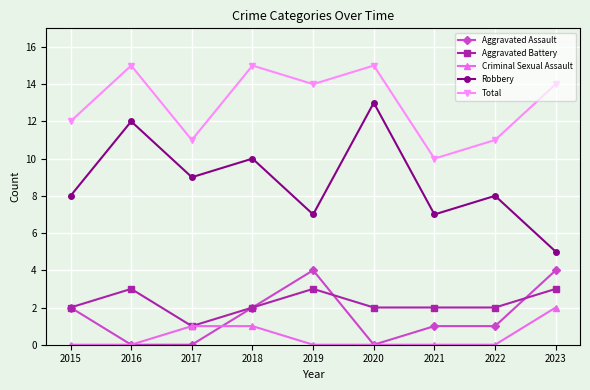

What is the total value across all series at 2021?

20